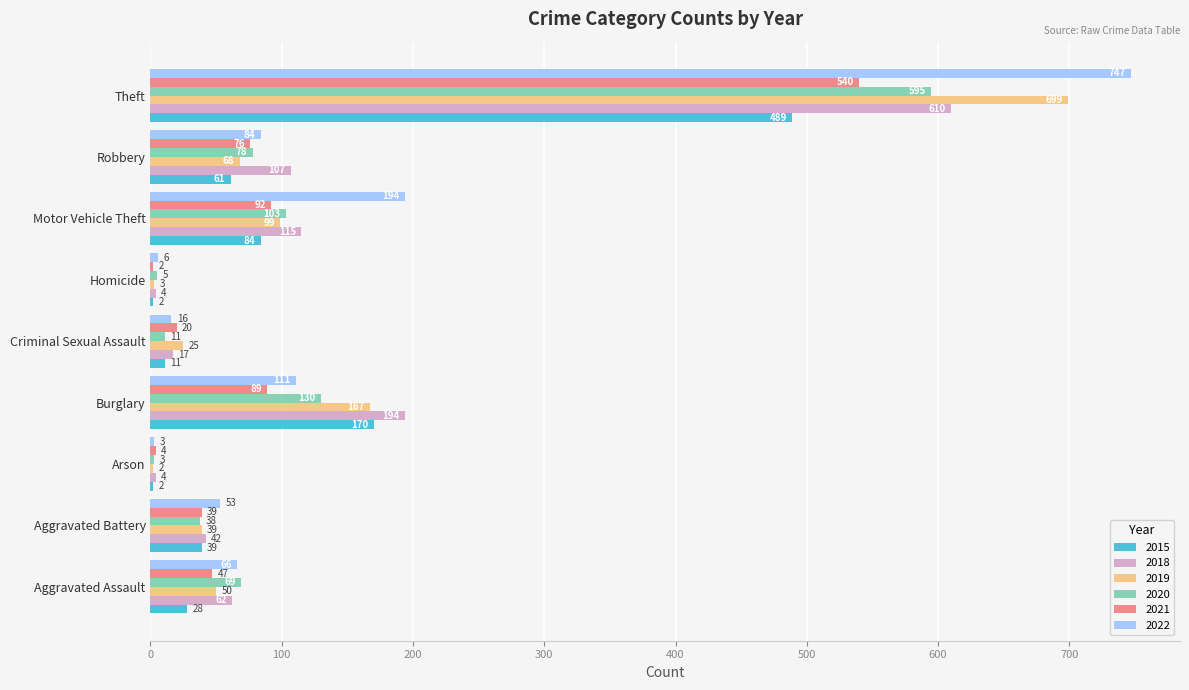

True or false: 2015 has a value of 811 at Theft.

False